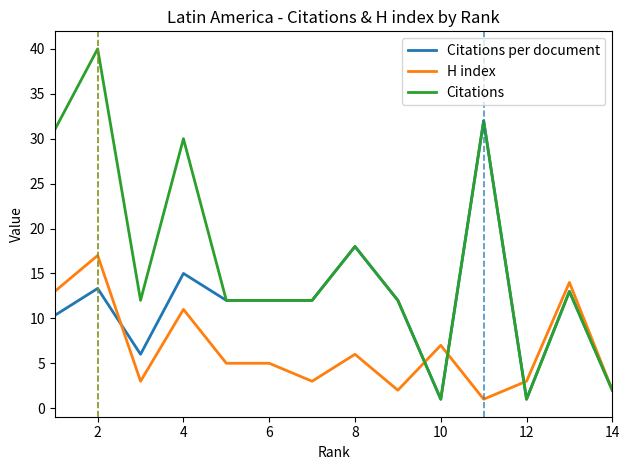

What is the average value of the Citations per document series?

11.4